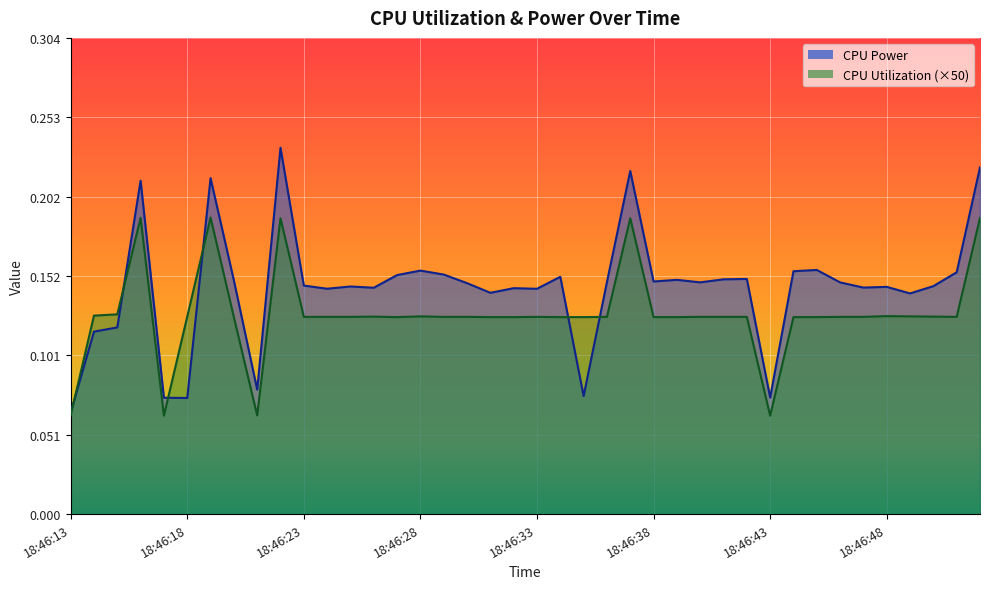

What is the value of the CPU Power point at the 31st from the left?

0.1